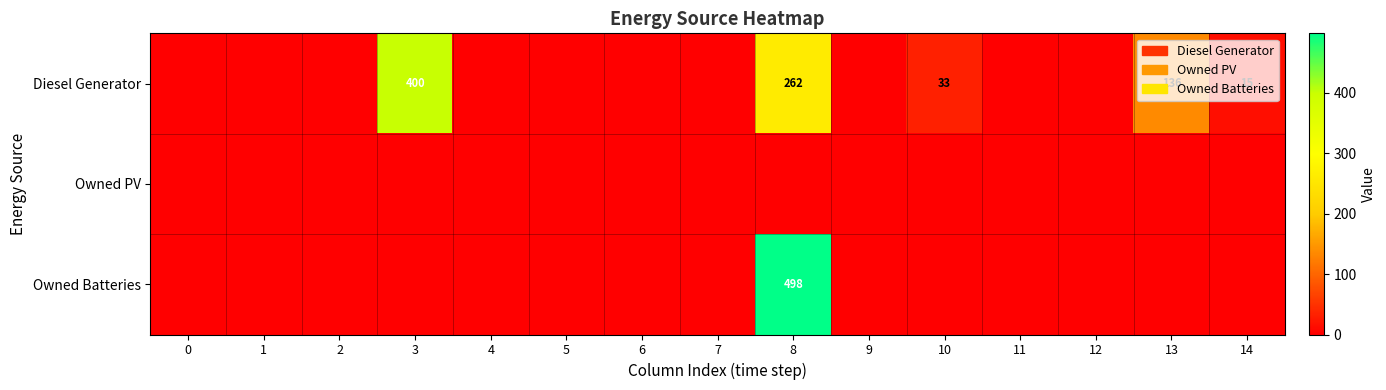

What is the maximum value for Owned Batteries?

498